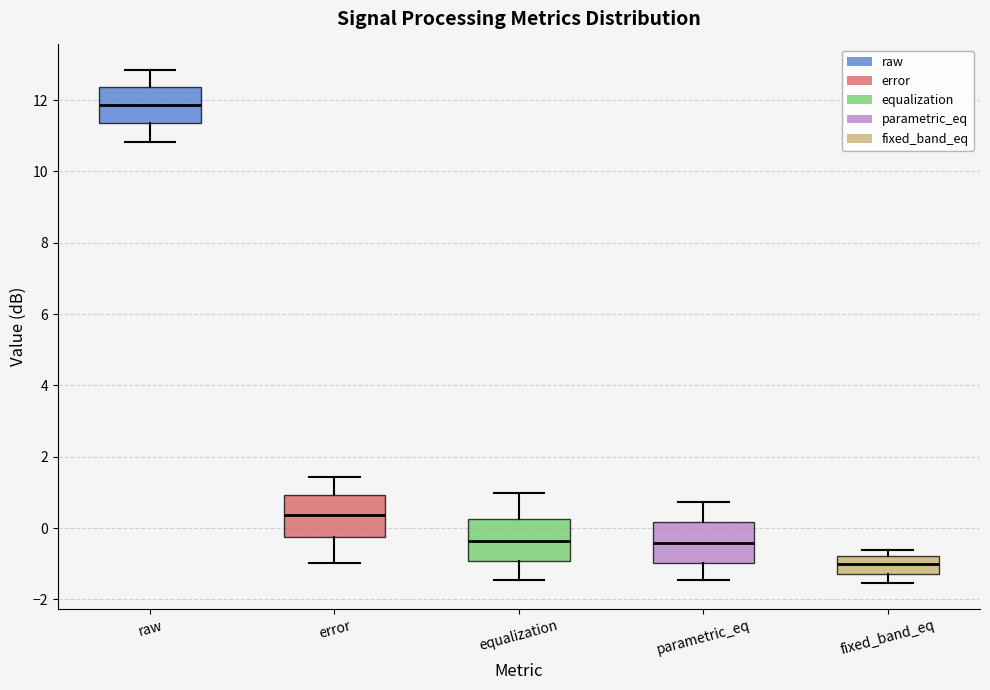

Which box has the lowest median line?

fixed_band_eq